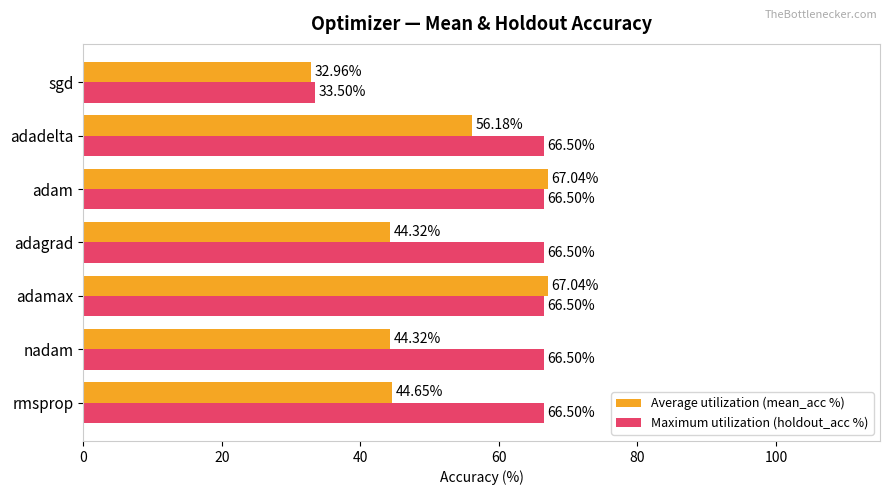

At how many categories does at least one series exceed 35?

6